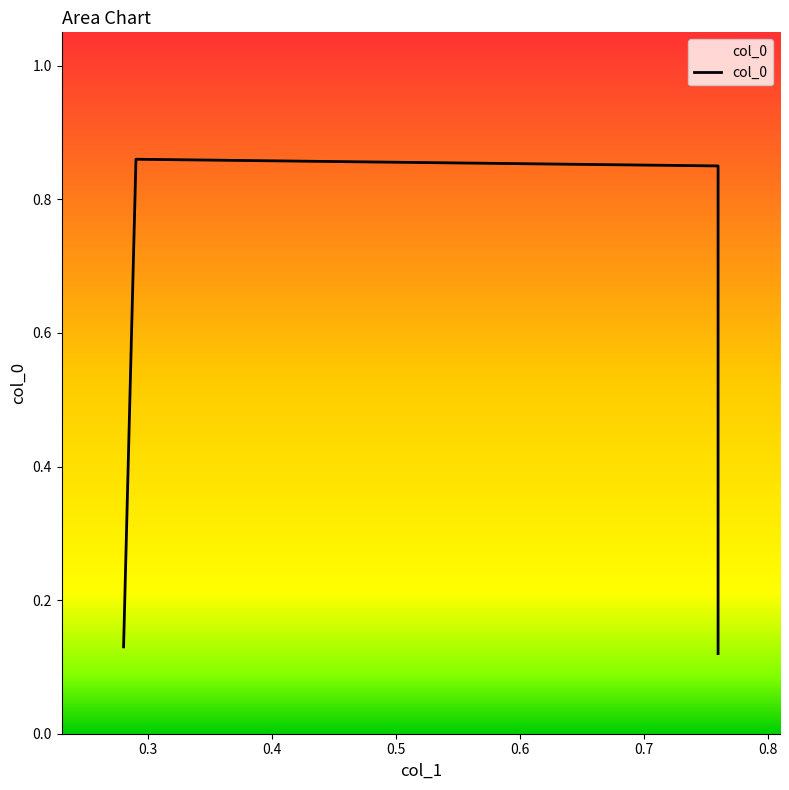

Between 0.76 and 0.76, which is larger?

0.76